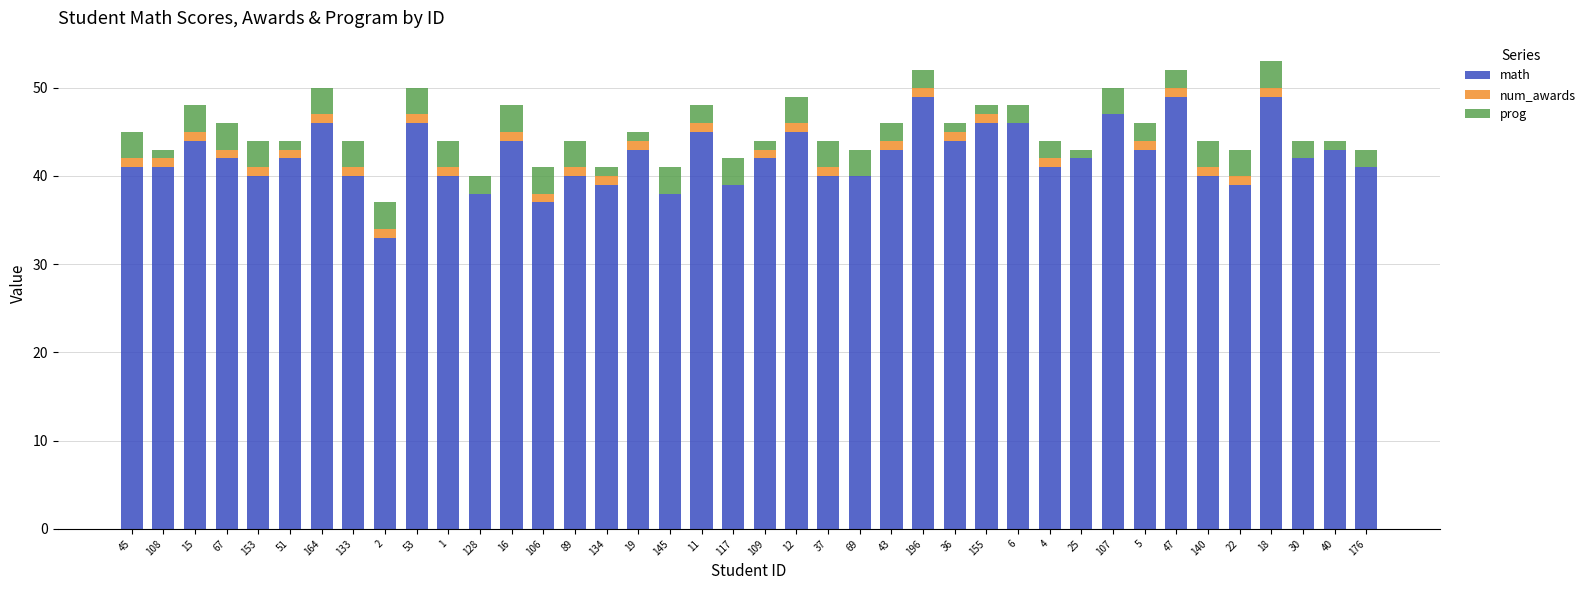

Count the number of data series in this chart.

3